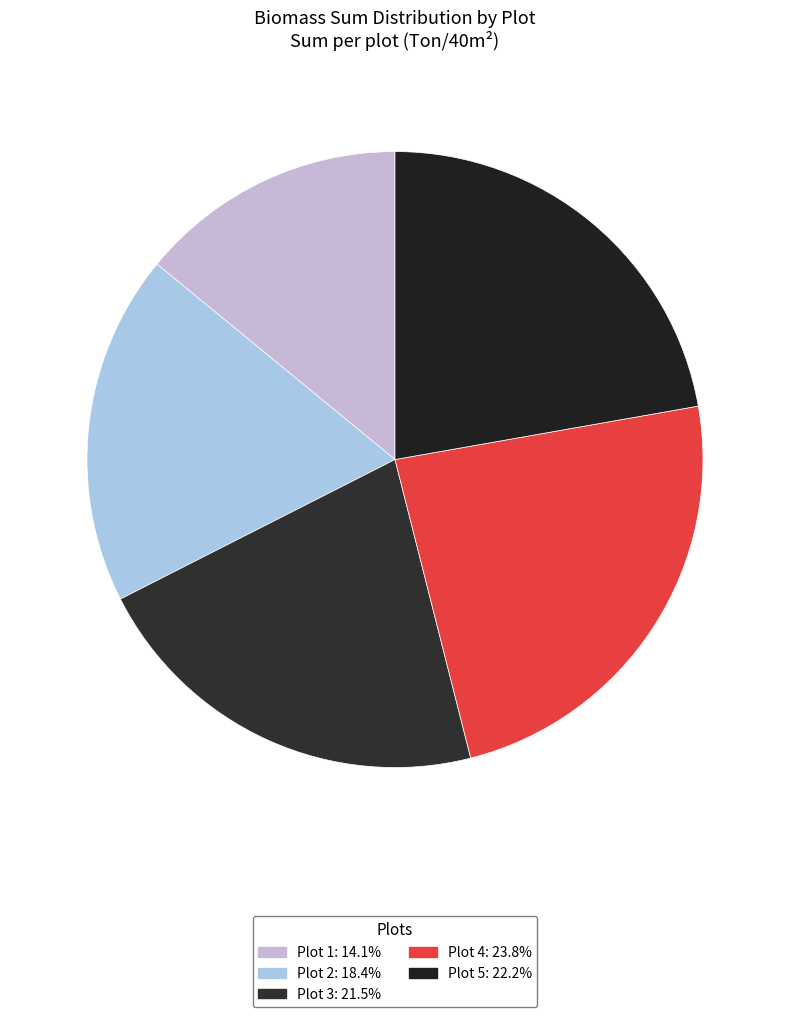

Which has a higher value, Plot 3 or Plot 2?

Plot 3